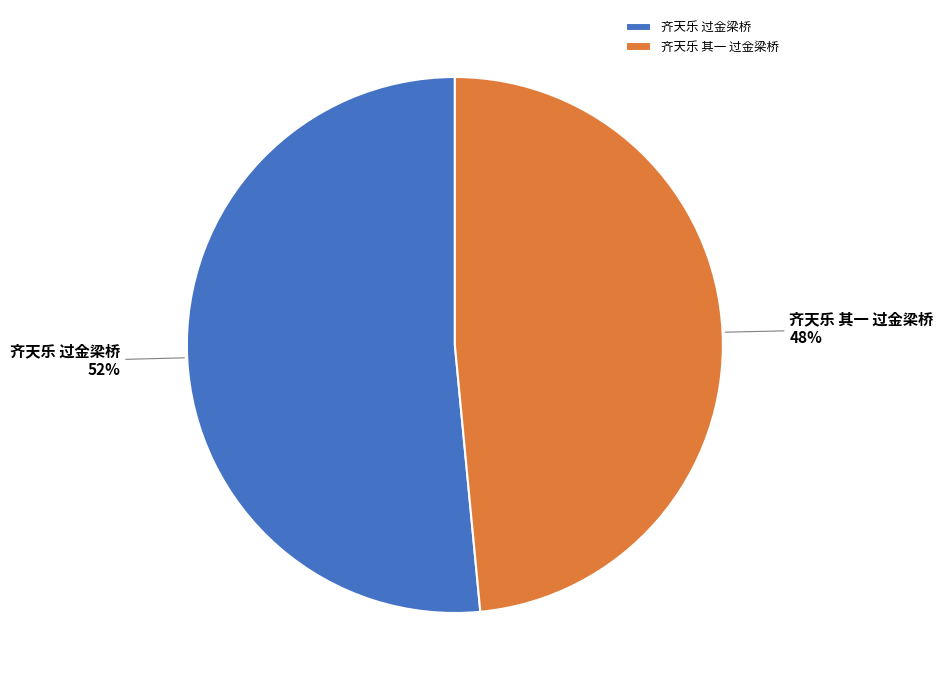

What percentage is the 齐天乐 过金梁桥 slice, to the nearest percent?

52%